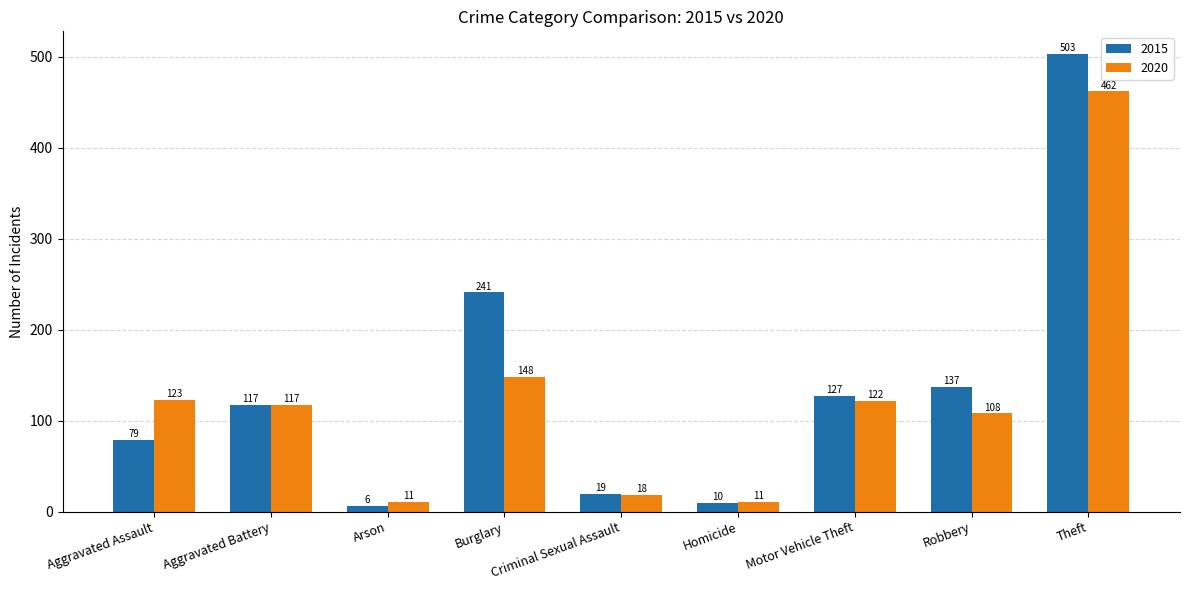

True or false: 2020 has a value of 123 at Aggravated Assault.

True